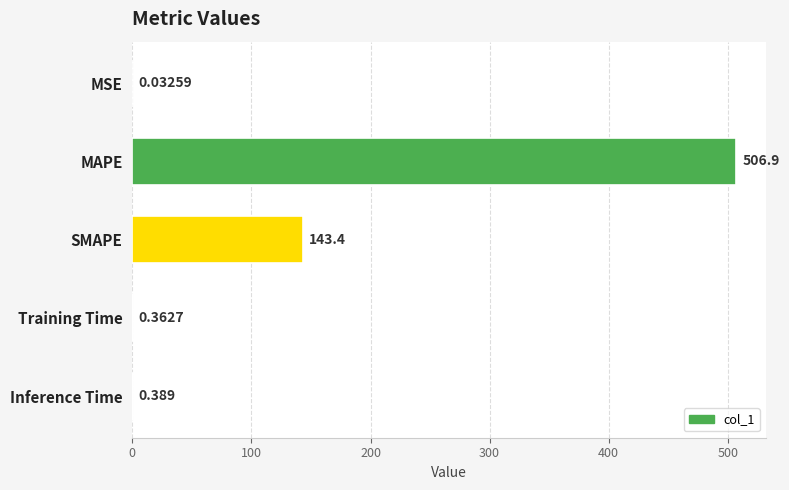

Which label corresponds to the largest value in the chart?

MAPE